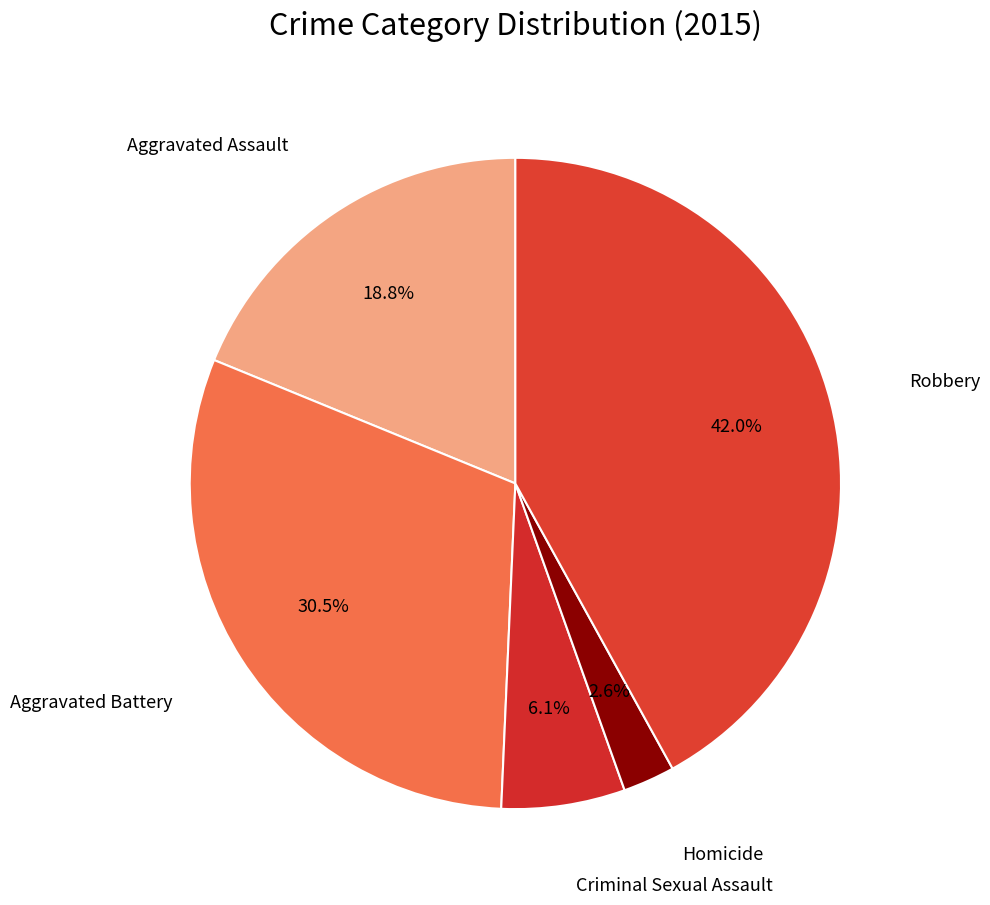

What is the largest slice in the pie chart?

Robbery